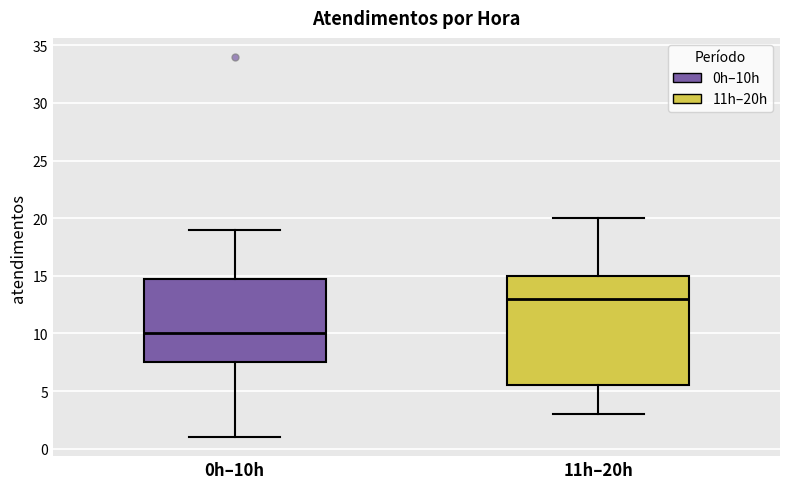

Where does the lower whisker of the box for 0h–10h end on the y-axis? The values are not printed on the chart, so give them approximately, as read against the axis.

1.0